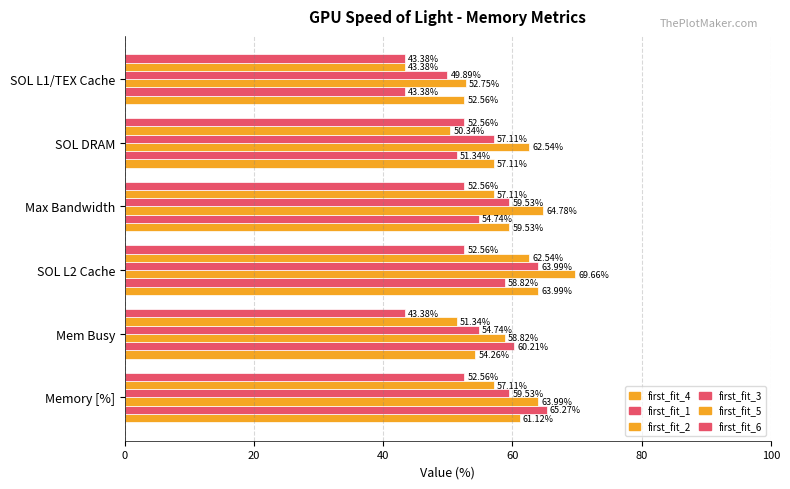

Reading left to right, list all the values displayed in this chart.

first_fit_4: 61.1	54.3	64.0	59.5	57.1	52.6
first_fit_1: 65.3	60.2	58.8	54.7	51.3	43.4
first_fit_2: 64.0	58.8	69.7	64.8	62.5	52.8
first_fit_3: 59.5	54.7	64.0	59.5	57.1	49.9
first_fit_5: 57.1	51.3	62.5	57.1	50.3	43.4
first_fit_6: 52.6	43.4	52.6	52.6	52.6	43.4